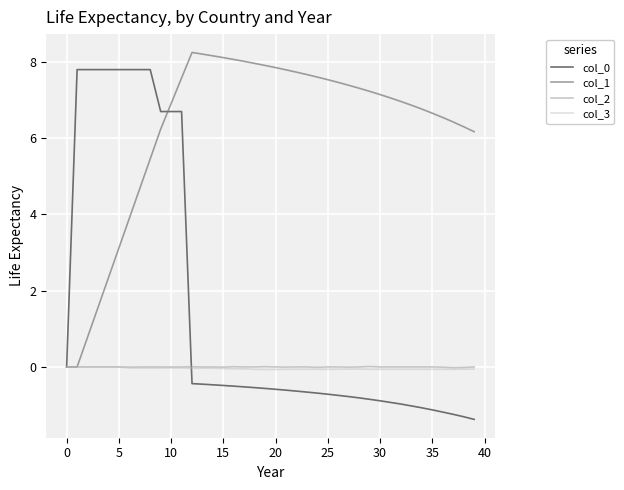

What is the smallest value displayed?

-1.4